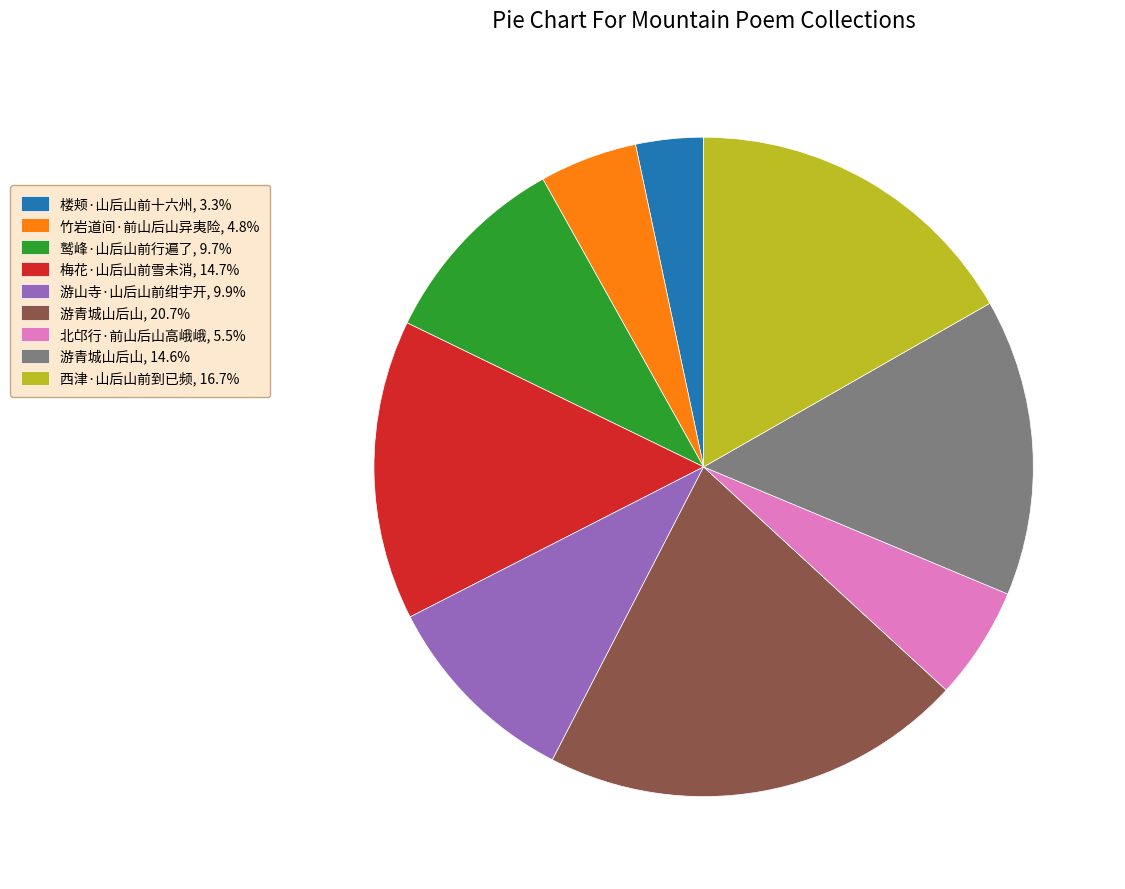

Does any single category account for the majority?

No